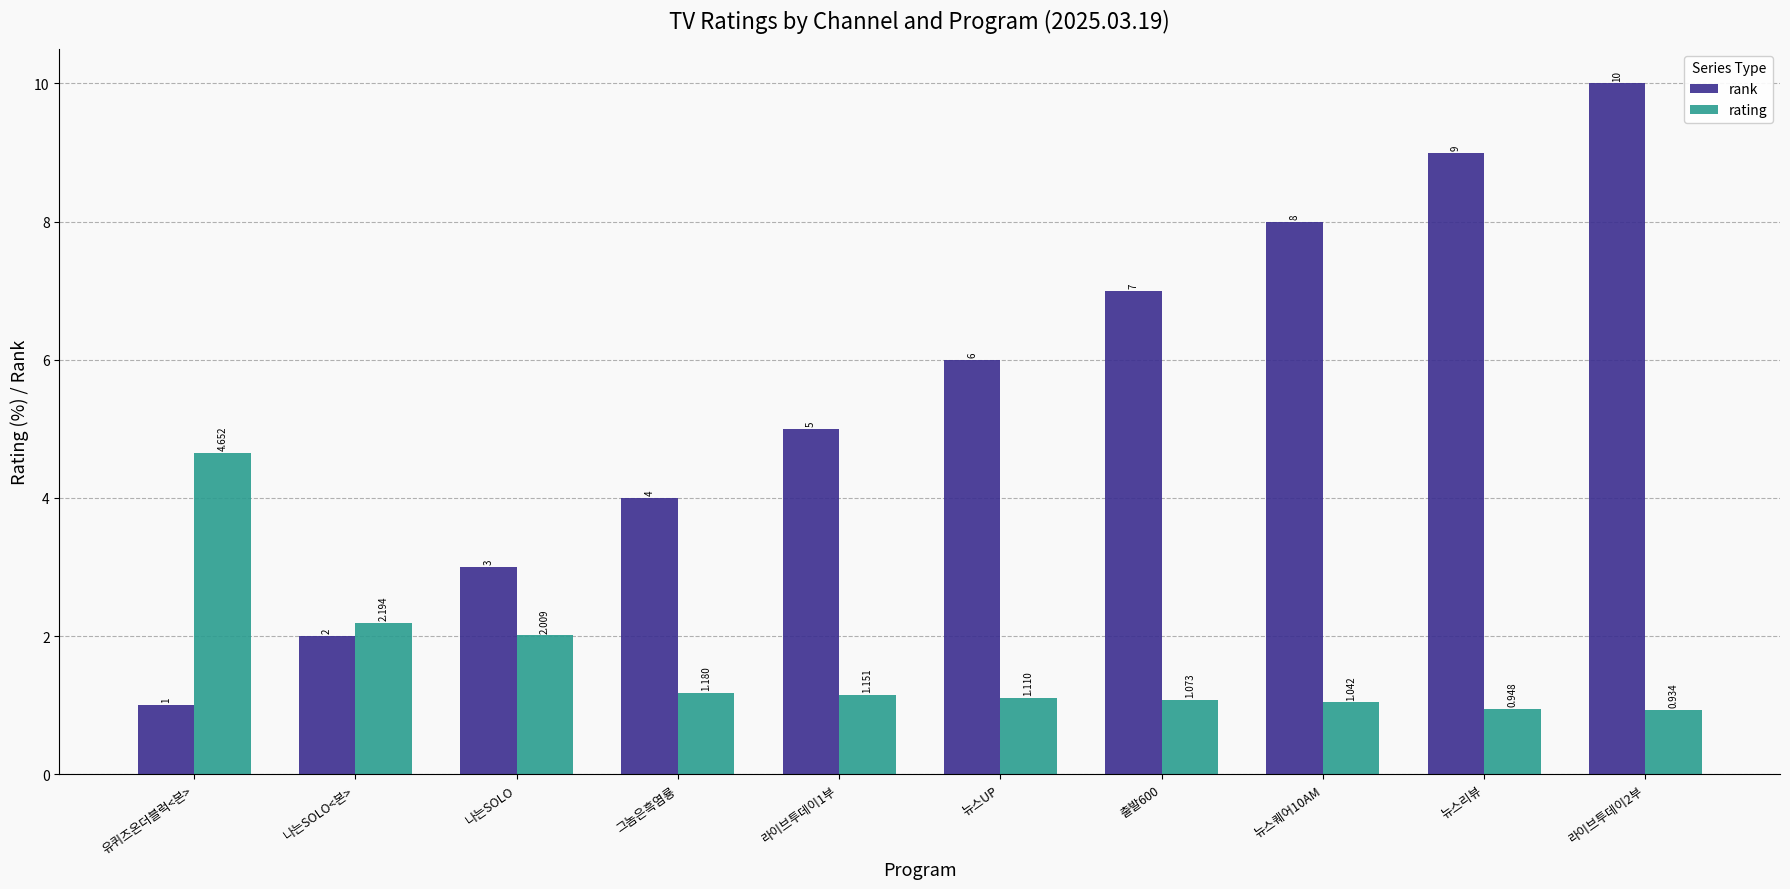

What are all the series names shown in the legend?

rank, rating